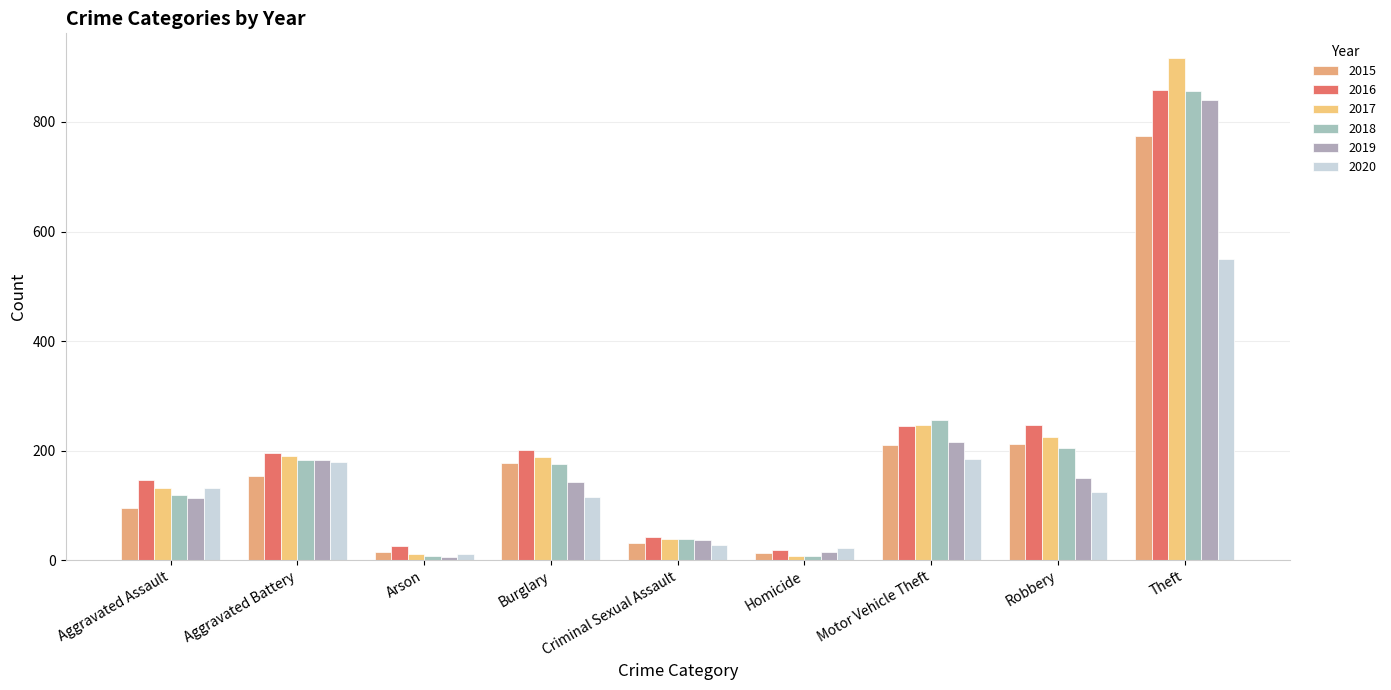

The 2019 series shows 182 at Aggravated Battery. True or false?

True